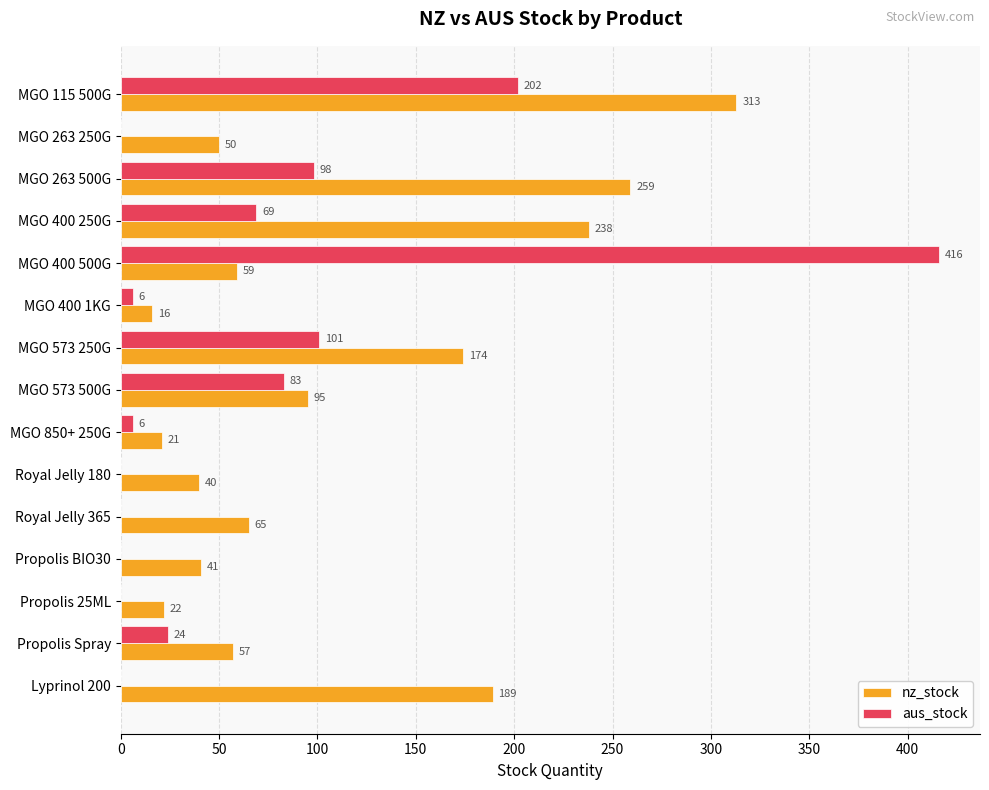

The nz_stock series shows 32 at MGO 400 500G. True or false?

False